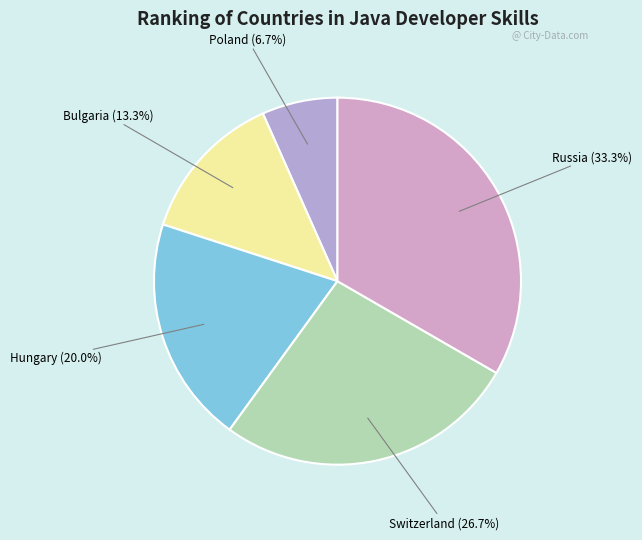

Is it true that Russia is 33% of the pie?

True